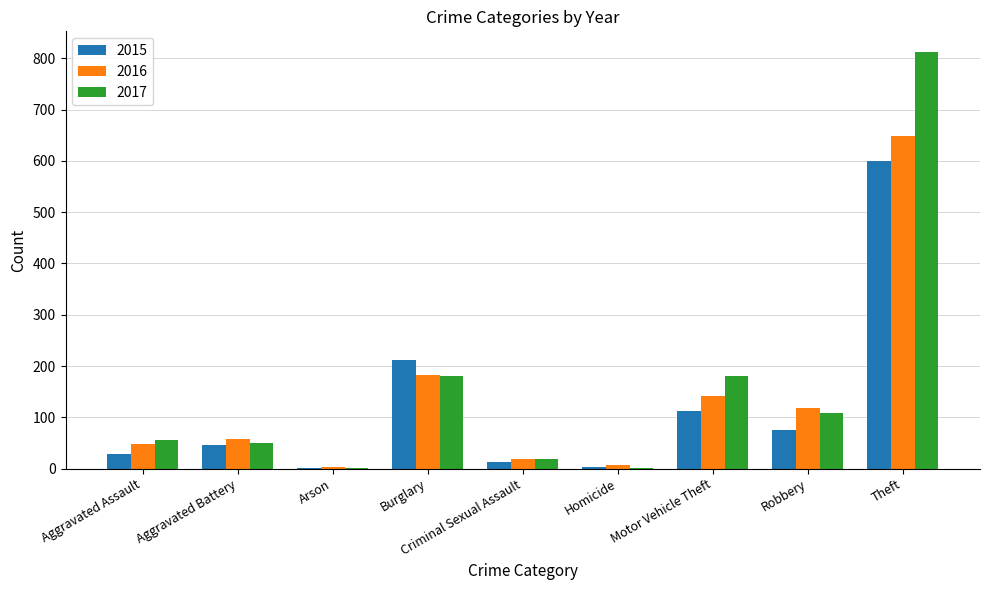

What is the sum of all 2015 values?

1092